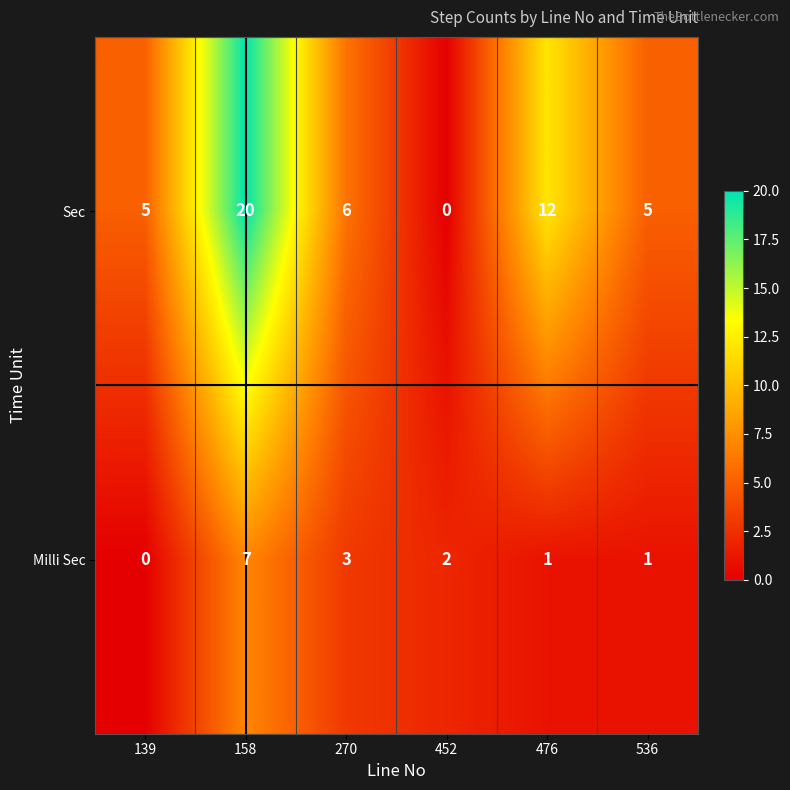

Reading left to right, extract all data points from this chart.

Sec: 139=5	158=20	270=6	452=0	476=12	536=5
Milli Sec: 139=0	158=7	270=3	452=2	476=1	536=1